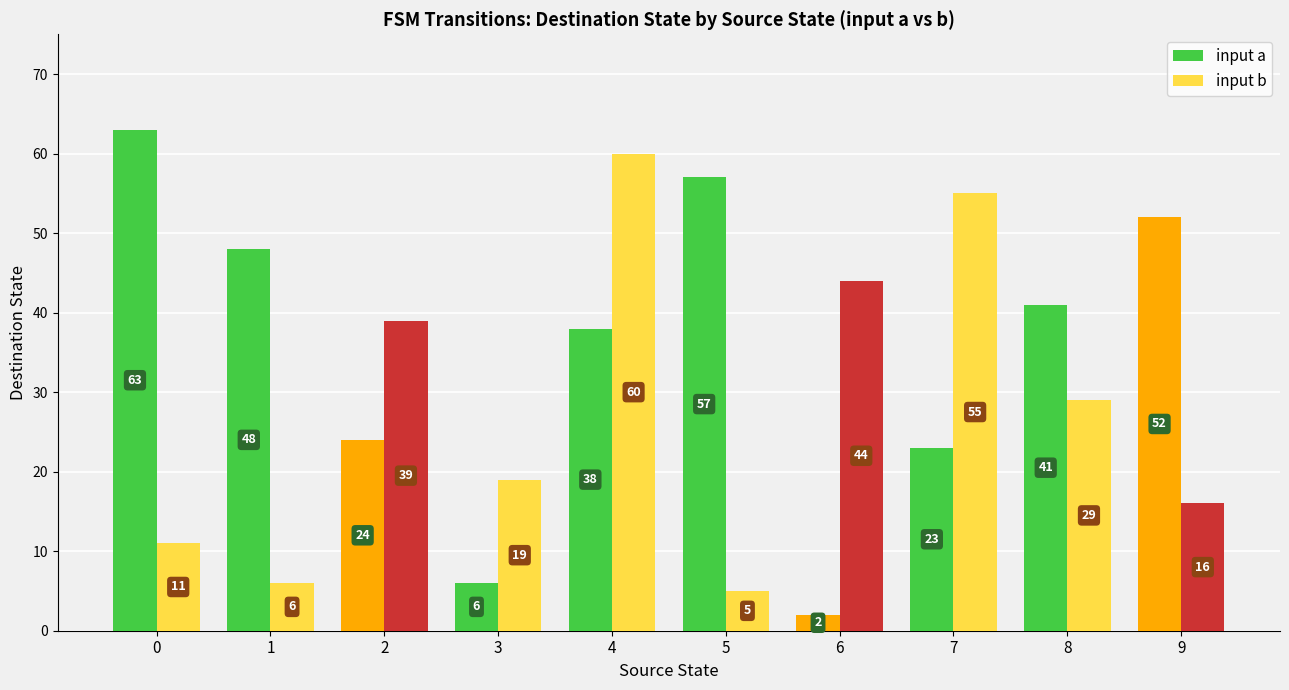

Which series has the largest range (max minus min)?

input a